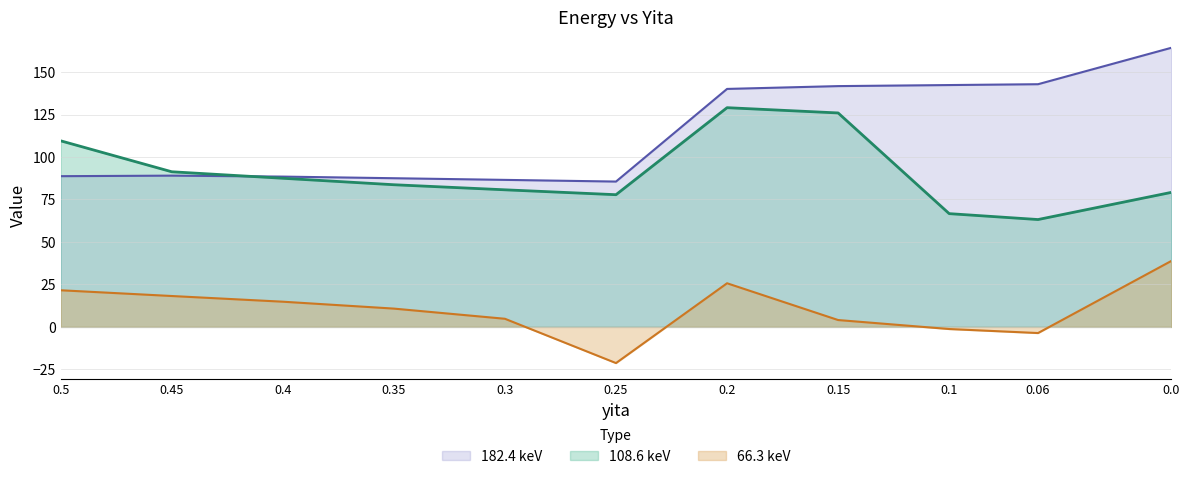

Where does the 66.3 keV series first go above 10?

0.5